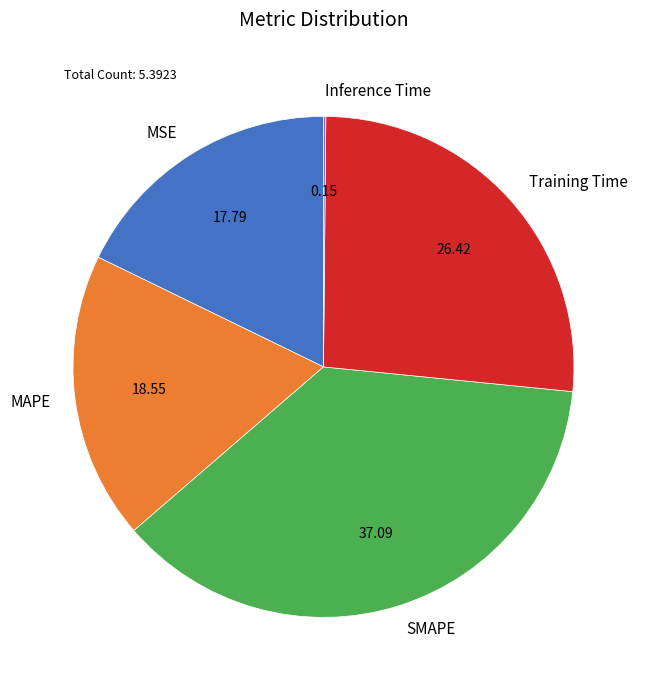

What is the largest slice in the pie chart?

SMAPE